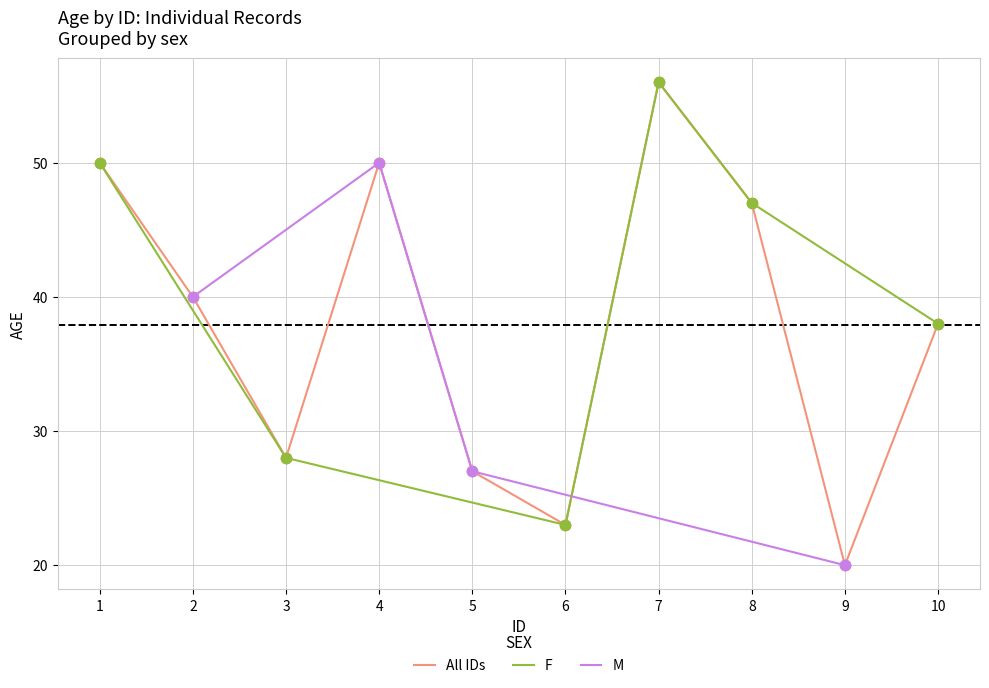

What is the lowest value of the F series?

23